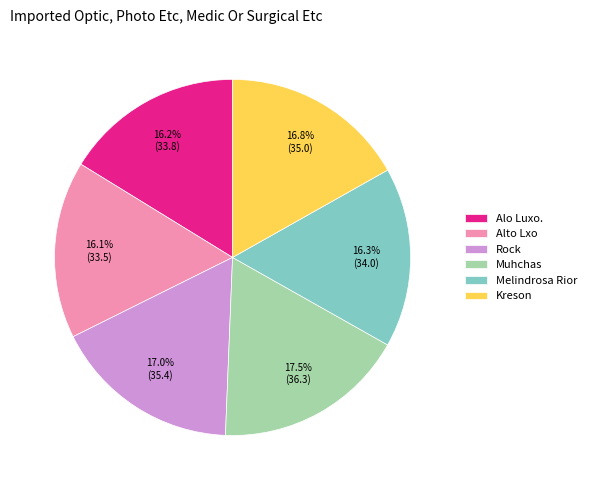

Is there a majority slice in this chart?

No